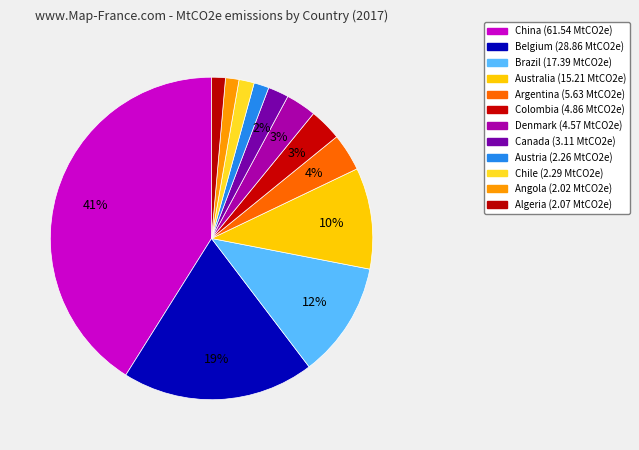

Is it true that Brazil is 27% of the pie?

False